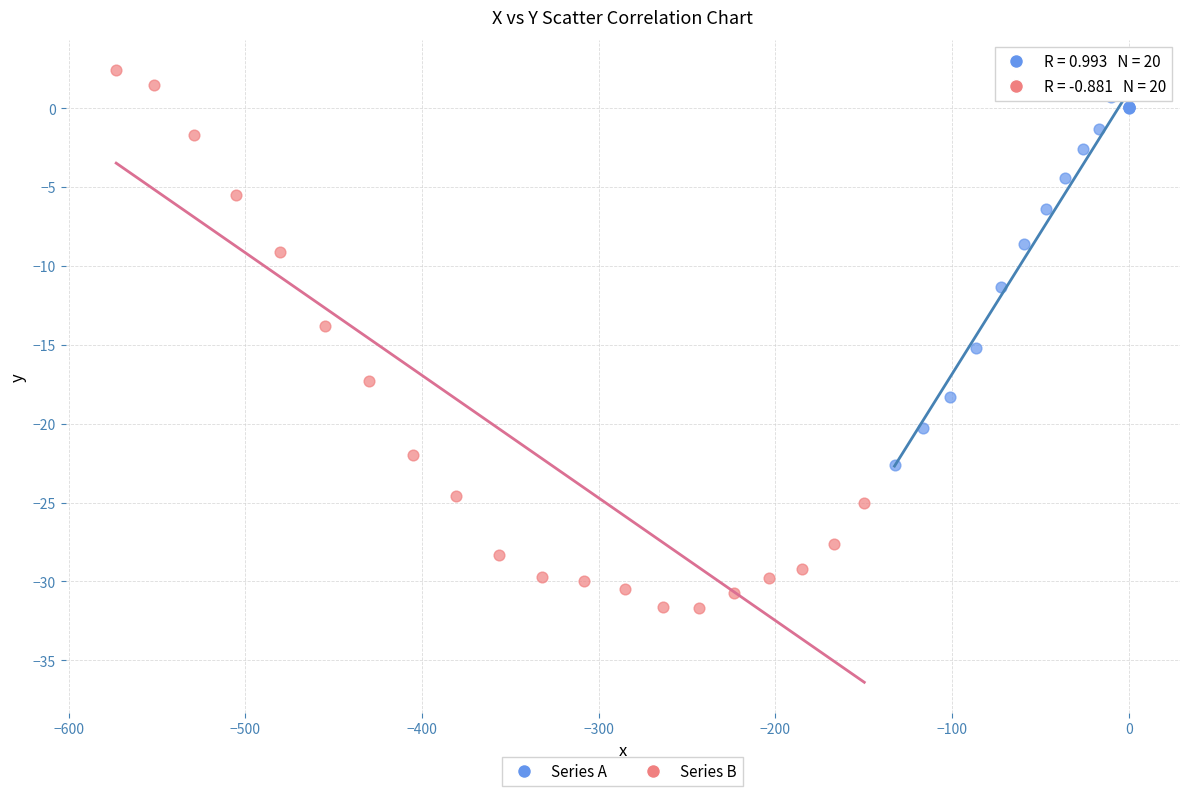

Which series has the largest Y range (max minus min)?

Series B